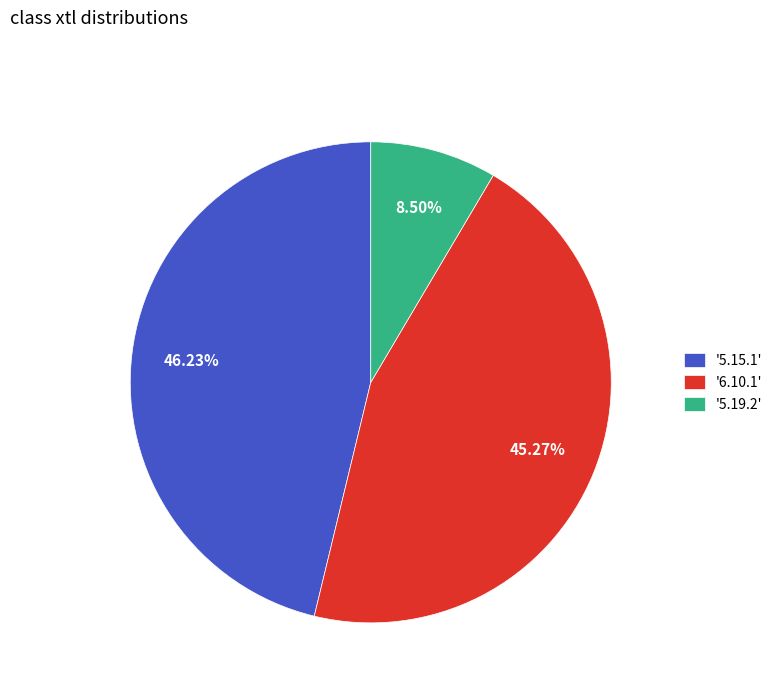

What is the smallest slice in the pie chart?

'5.19.2'